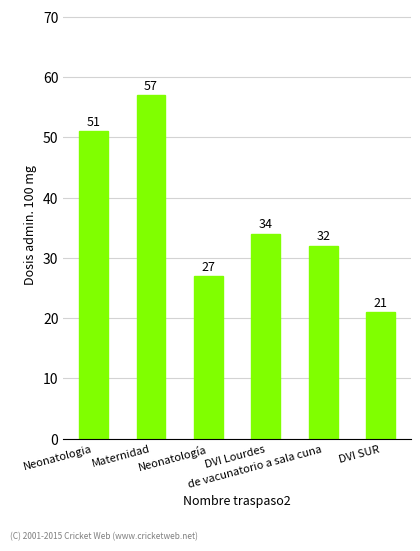

How many series are shown in this chart?

1